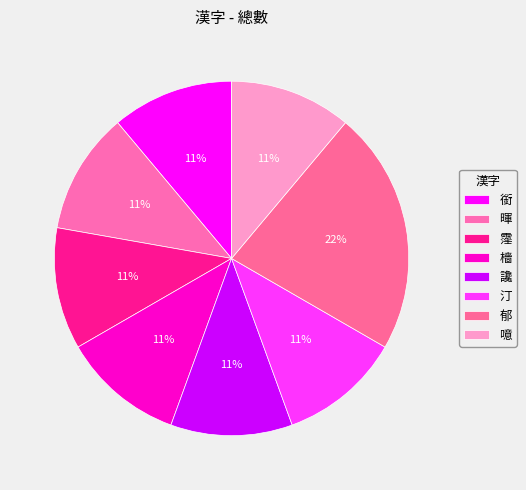

Is it true that 汀 is 3% of the pie?

False